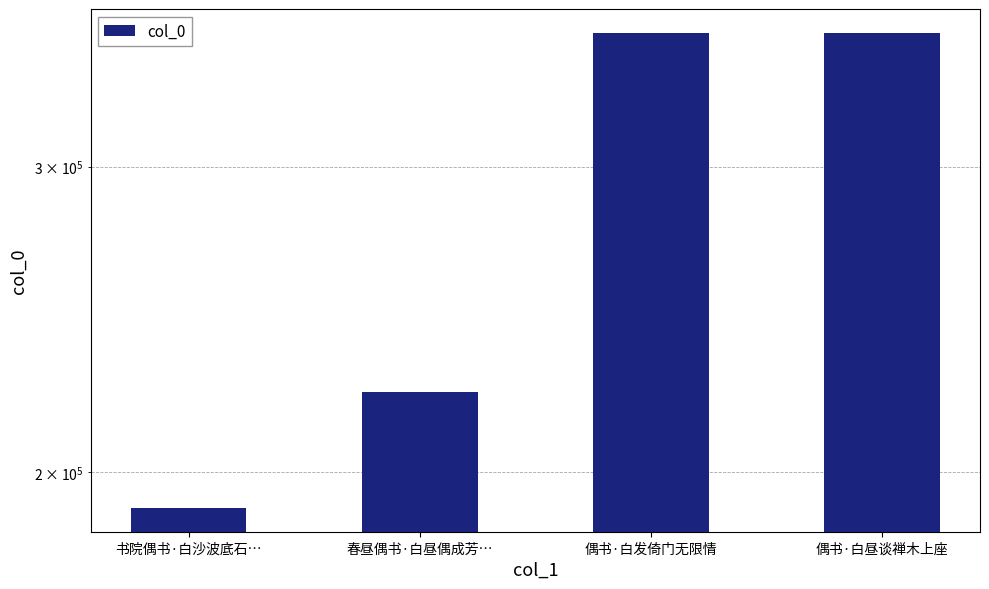

What is the minimum value shown in the chart?

190623